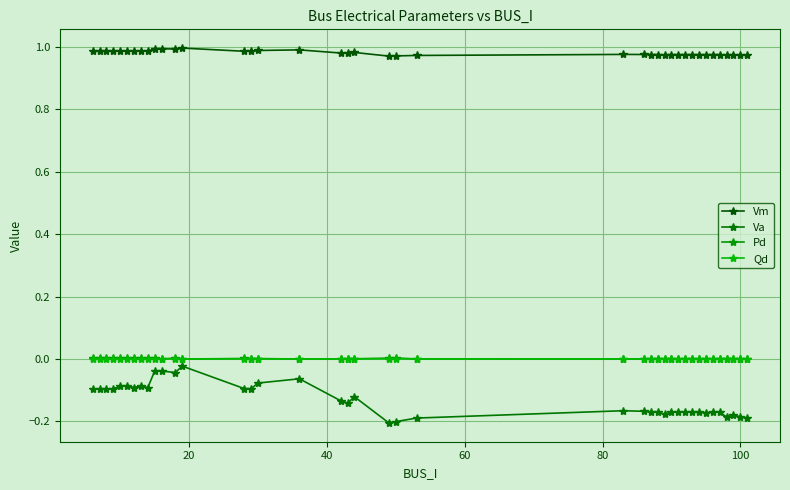

What is the minimum value shown in the chart?

-0.2